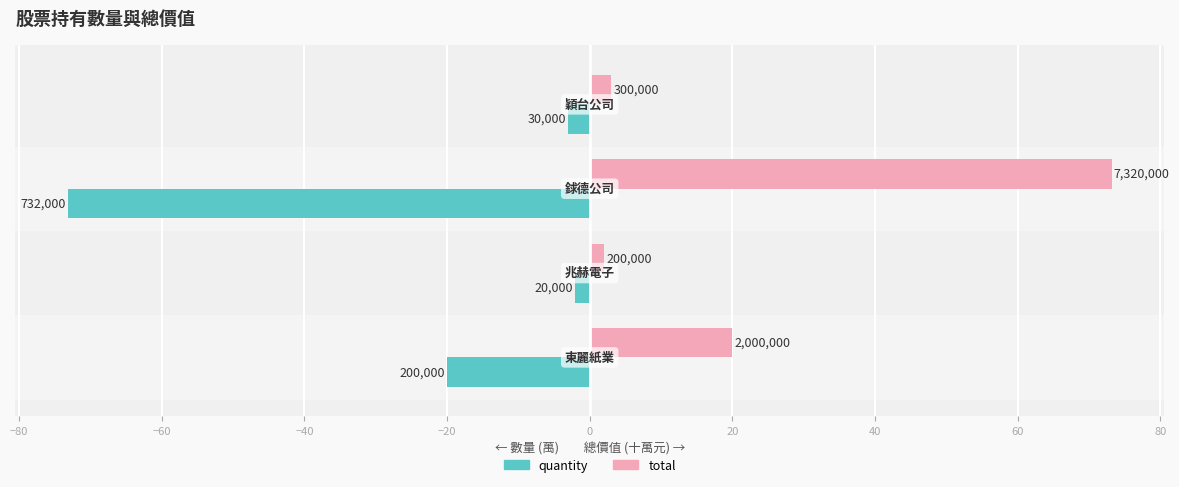

What are all the series names shown in the legend?

quantity, total